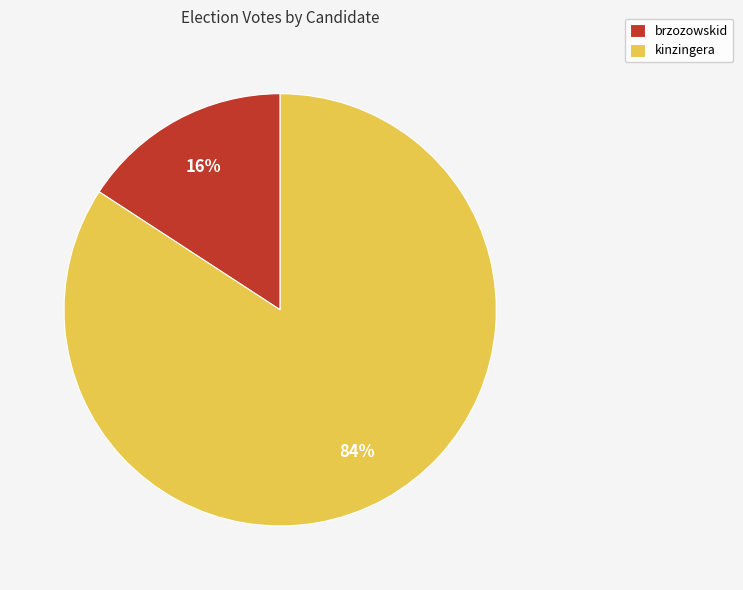

To the nearest percent, what percentage of the pie is kinzingera?

84%